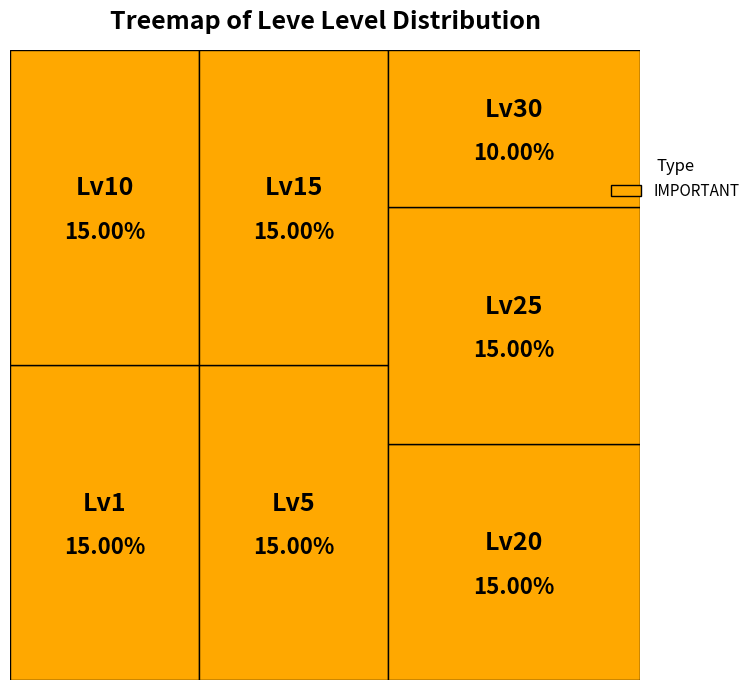

Does 29 represent more than half of the total?

No